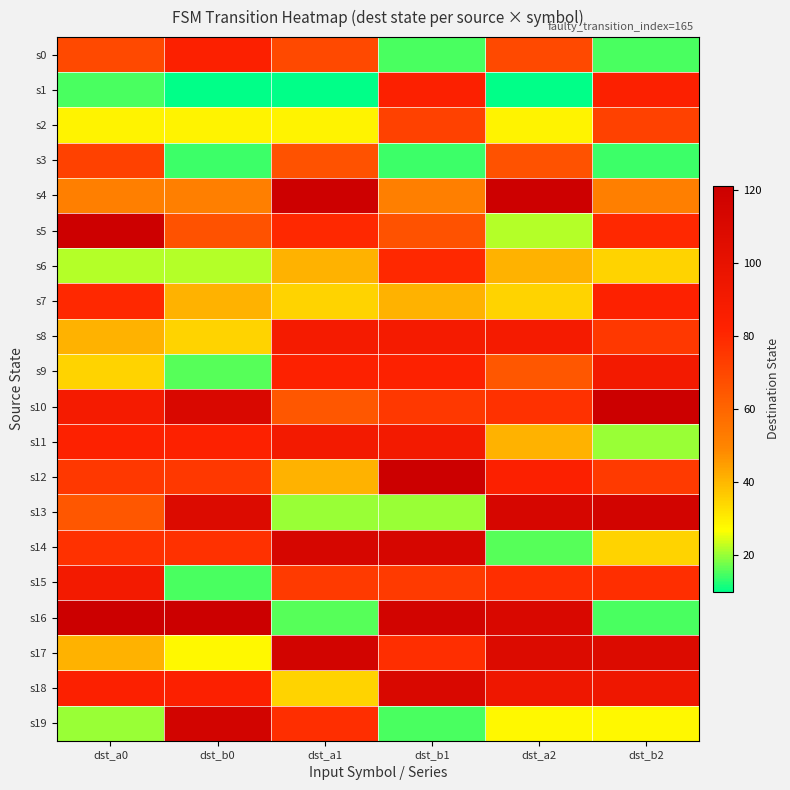

Reading right to left, what are all the values shown in this chart?

s0: dst_b2=15	dst_a2=69	dst_b1=15	dst_a1=69	dst_b0=84	dst_a0=69
s1: dst_b2=84	dst_a2=10	dst_b1=84	dst_a1=10	dst_b0=10	dst_a0=15
s2: dst_b2=72	dst_a2=29	dst_b1=72	dst_a1=29	dst_b0=29	dst_a0=29
s3: dst_b2=14	dst_a2=66	dst_b1=14	dst_a1=66	dst_b0=14	dst_a0=72
s4: dst_b2=52	dst_a2=120	dst_b1=52	dst_a1=120	dst_b0=52	dst_a0=52
s5: dst_b2=80	dst_a2=22	dst_b1=66	dst_a1=80	dst_b0=66	dst_a0=120
s6: dst_b2=35	dst_a2=41	dst_b1=80	dst_a1=41	dst_b0=22	dst_a0=22
s7: dst_b2=83	dst_a2=35	dst_b1=41	dst_a1=35	dst_b0=41	dst_a0=80
s8: dst_b2=75	dst_a2=89	dst_b1=89	dst_a1=89	dst_b0=35	dst_a0=41
s9: dst_b2=91	dst_a2=65	dst_b1=83	dst_a1=83	dst_b0=16	dst_a0=35
s10: dst_b2=121	dst_a2=77	dst_b1=75	dst_a1=65	dst_b0=111	dst_a0=89
s11: dst_b2=20	dst_a2=41	dst_b1=91	dst_a1=91	dst_b0=83	dst_a0=83
s12: dst_b2=74	dst_a2=84	dst_b1=121	dst_a1=41	dst_b0=75	dst_a0=75
s13: dst_b2=116	dst_a2=113	dst_b1=20	dst_a1=20	dst_b0=108	dst_a0=65
s14: dst_b2=35	dst_a2=16	dst_b1=113	dst_a1=113	dst_b0=77	dst_a0=77
s15: dst_b2=78	dst_a2=78	dst_b1=74	dst_a1=74	dst_b0=15	dst_a0=91
s16: dst_b2=15	dst_a2=111	dst_b1=116	dst_a1=16	dst_b0=121	dst_a0=121
s17: dst_b2=108	dst_a2=108	dst_b1=78	dst_a1=116	dst_b0=28	dst_a0=41
s18: dst_b2=94	dst_a2=94	dst_b1=111	dst_a1=35	dst_b0=84	dst_a0=84
s19: dst_b2=28	dst_a2=28	dst_b1=15	dst_a1=78	dst_b0=116	dst_a0=20